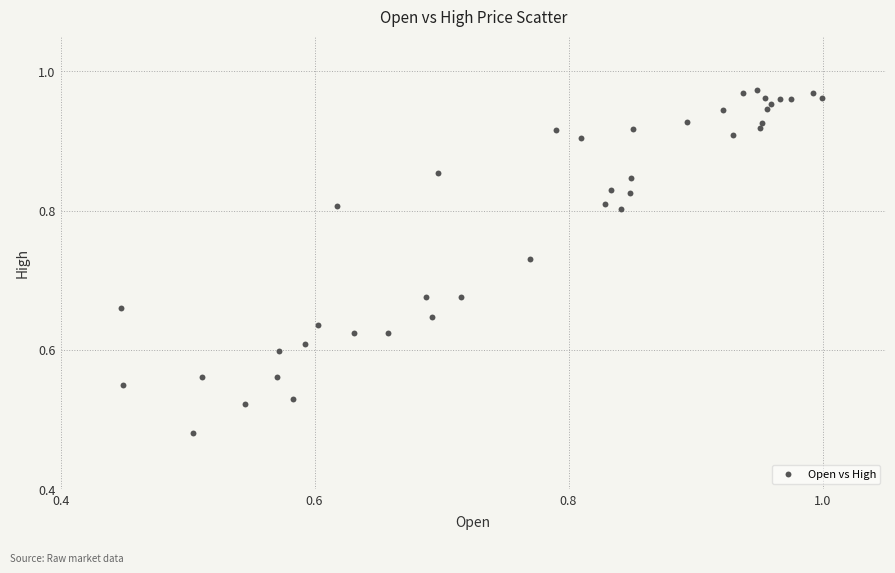

How many data points are displayed?

40